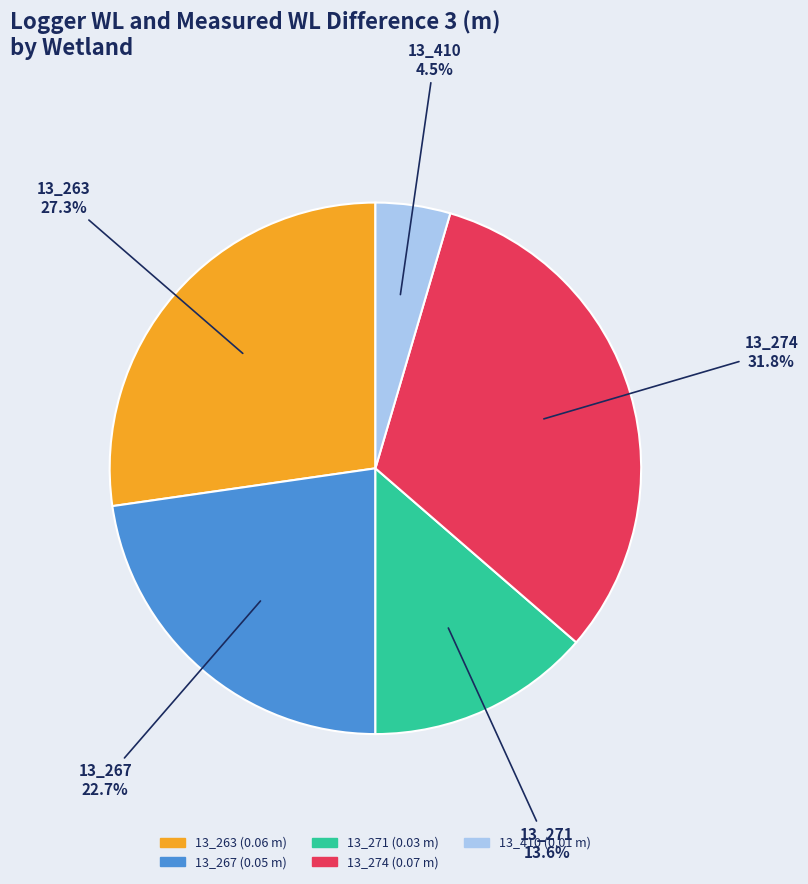

To the nearest percent, what portion does 13_274 represent?

32%